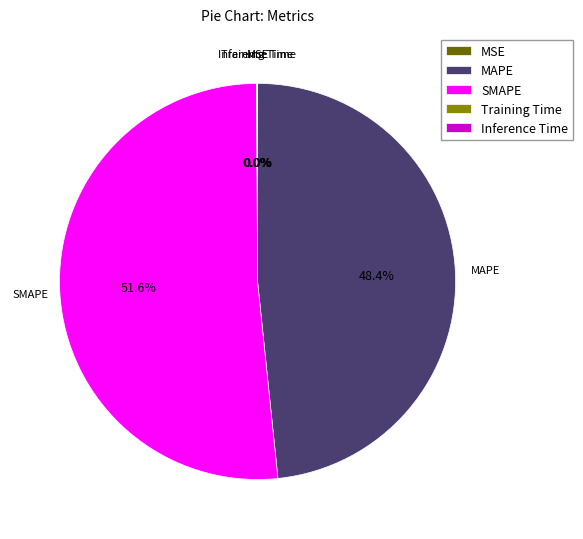

How much of the chart is everything except SMAPE?

48.4%